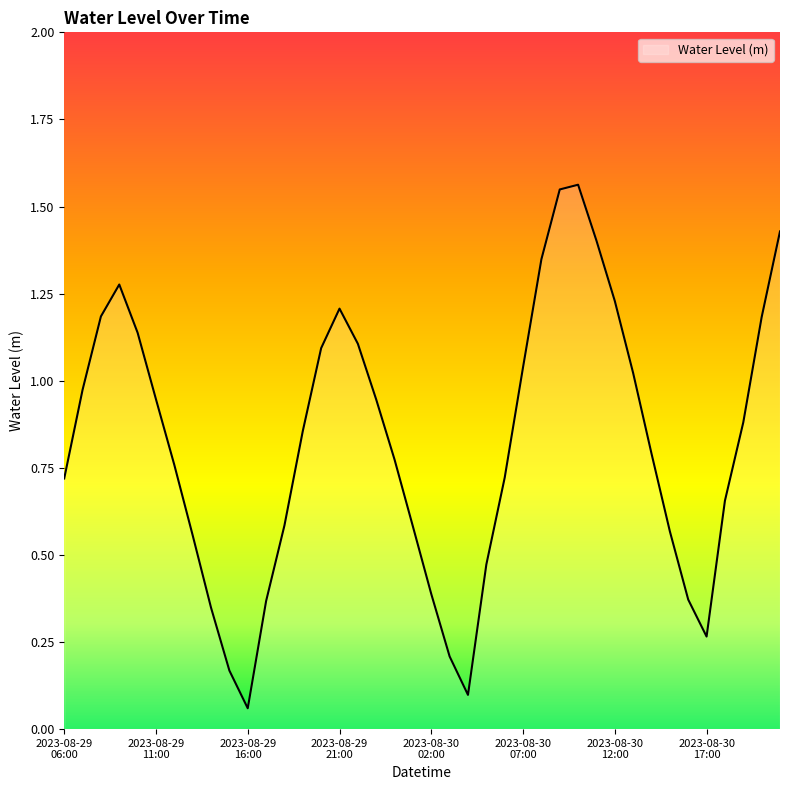

Which category has the lowest value across all series?

2023-08-29
16:00